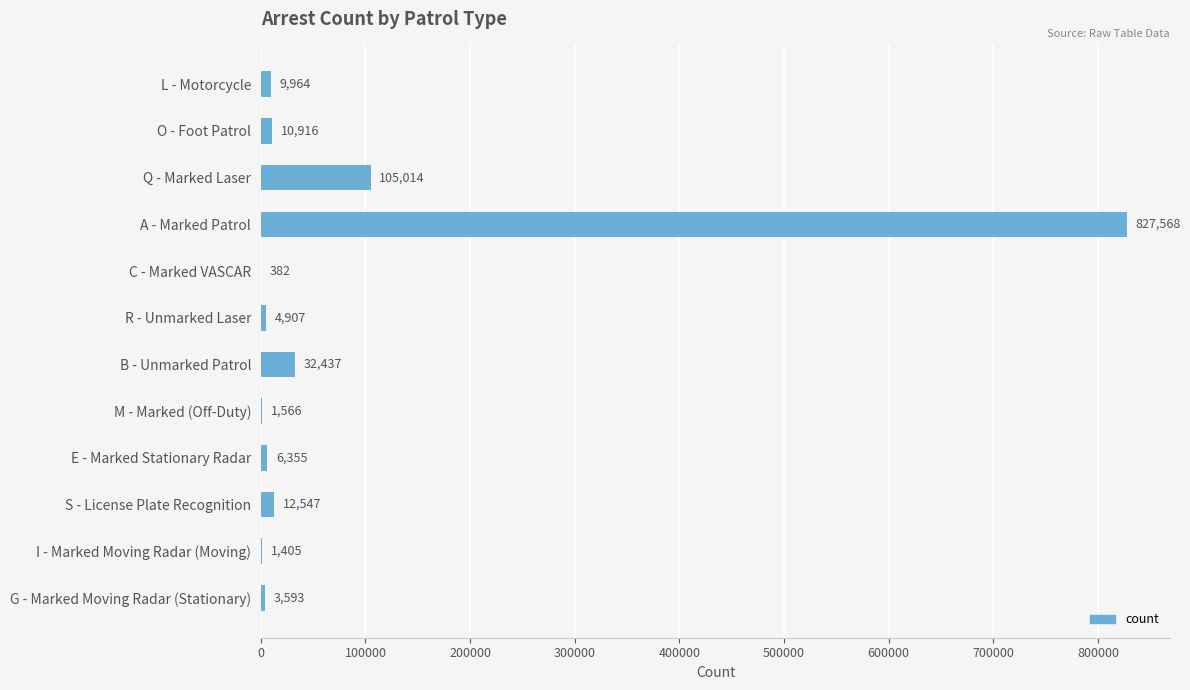

At which label is the value closest to 413975?

Q - Marked Laser